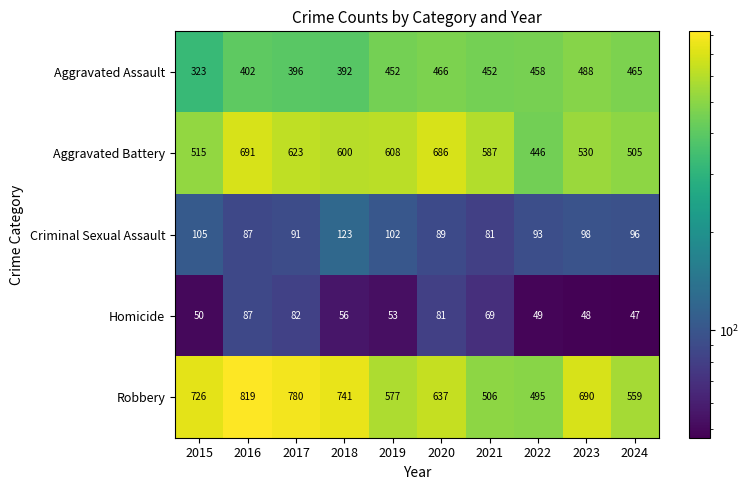

The Aggravated Assault series shows 466 at 2020. True or false?

True